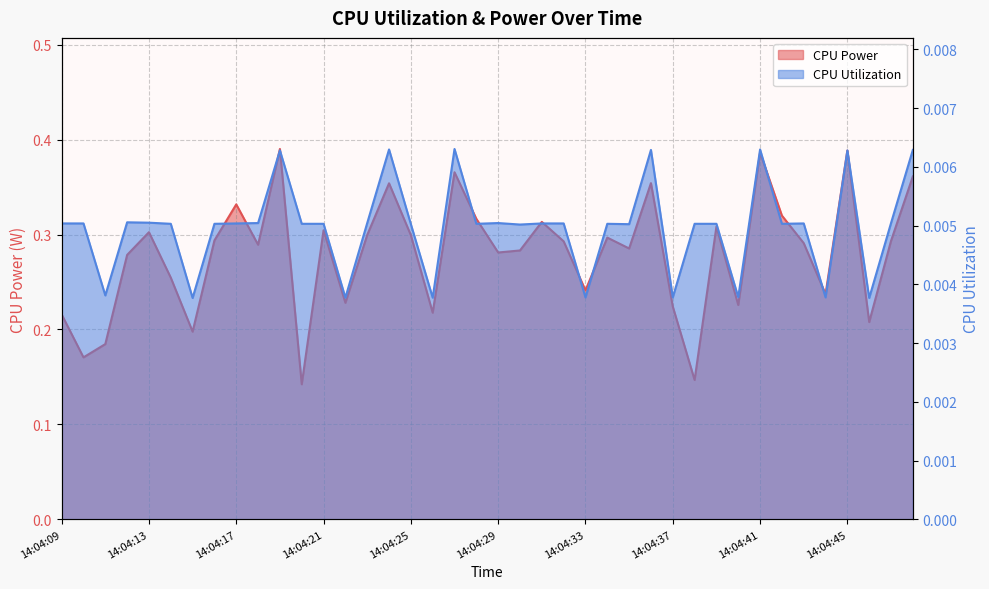

Rank the series at 14:04:33 from lowest to highest value.

CPU Utilization, CPU Power